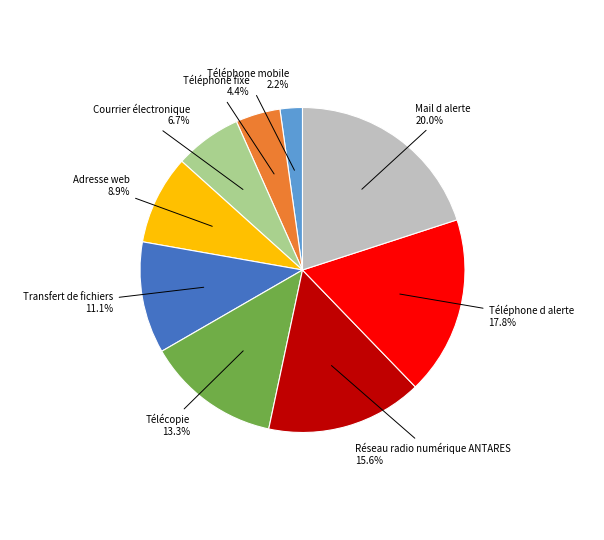

How many slices are in this pie chart?

9